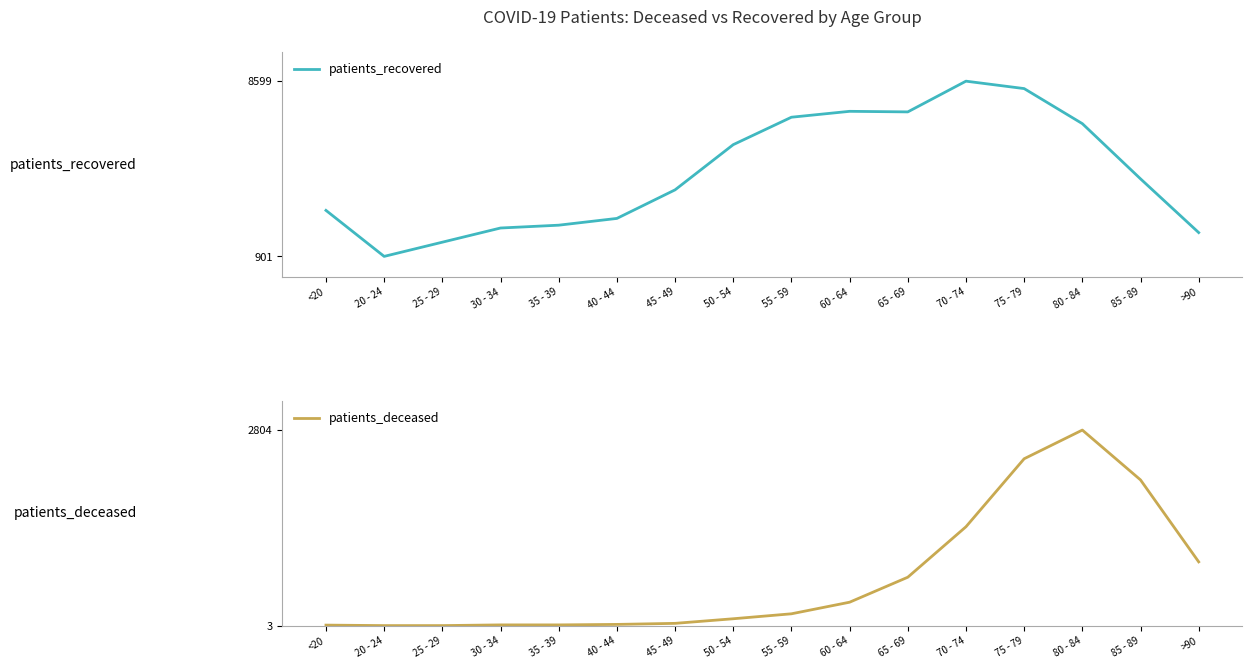

What is the spread (max minus min) of values at 50 - 54?

5709